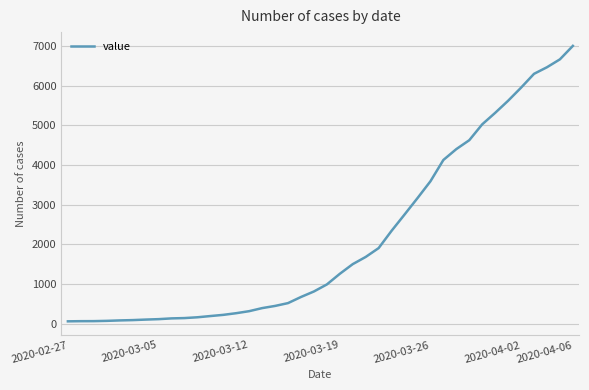

What is the difference between the maximum and minimum values?

6939